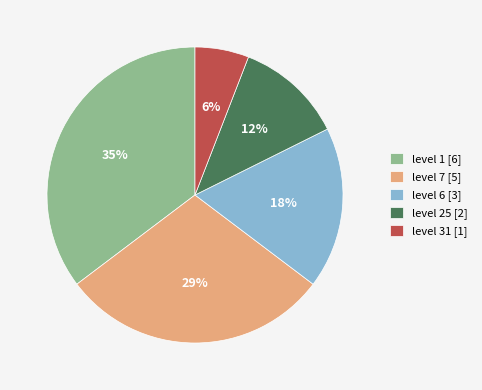

To the nearest percent, what portion does level 25 [2] represent?

12%